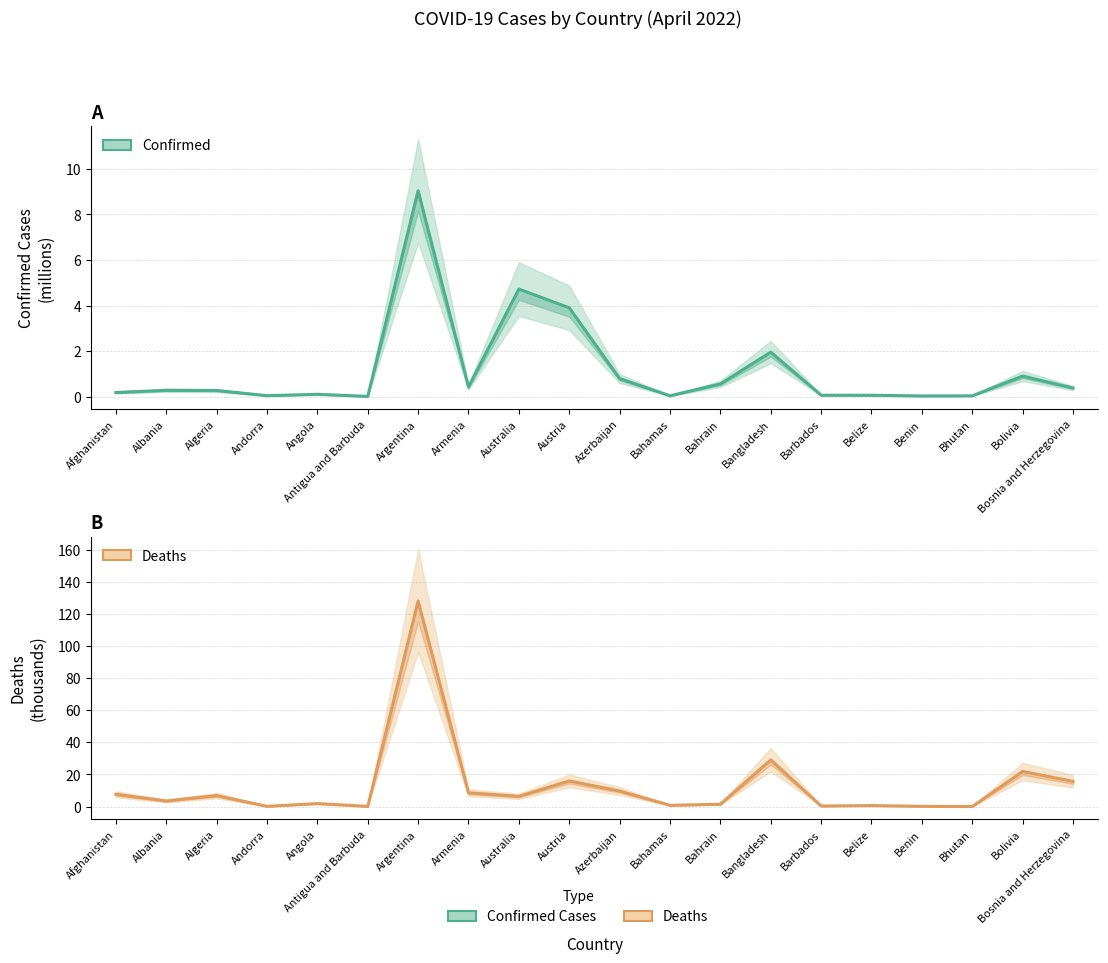

Which has a higher value, Angola or Albania?

Albania